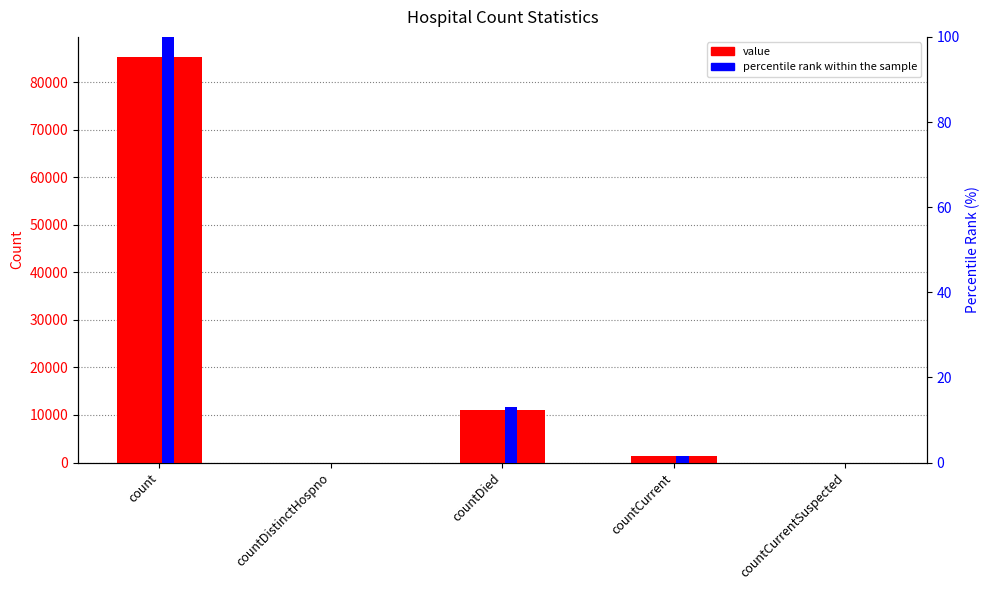

Reading right to left, transcribe all the data shown in this chart.

value: countCurrentSuspected=0.0	countCurrent=1360.0	countDied=11028.0	countDistinctHospno=0.0	count=85230.0
percentile rank: countCurrentSuspected=0.0	countCurrent=1.6	countDied=12.9	countDistinctHospno=0.0	count=100.0